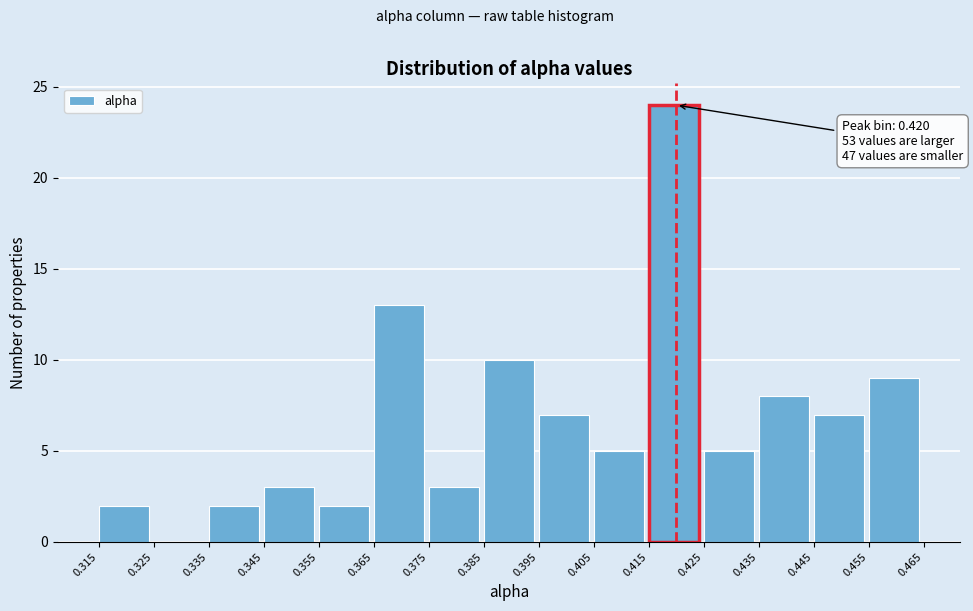

Over which range of the x-axis is the bar tallest?

0.415 to 0.425